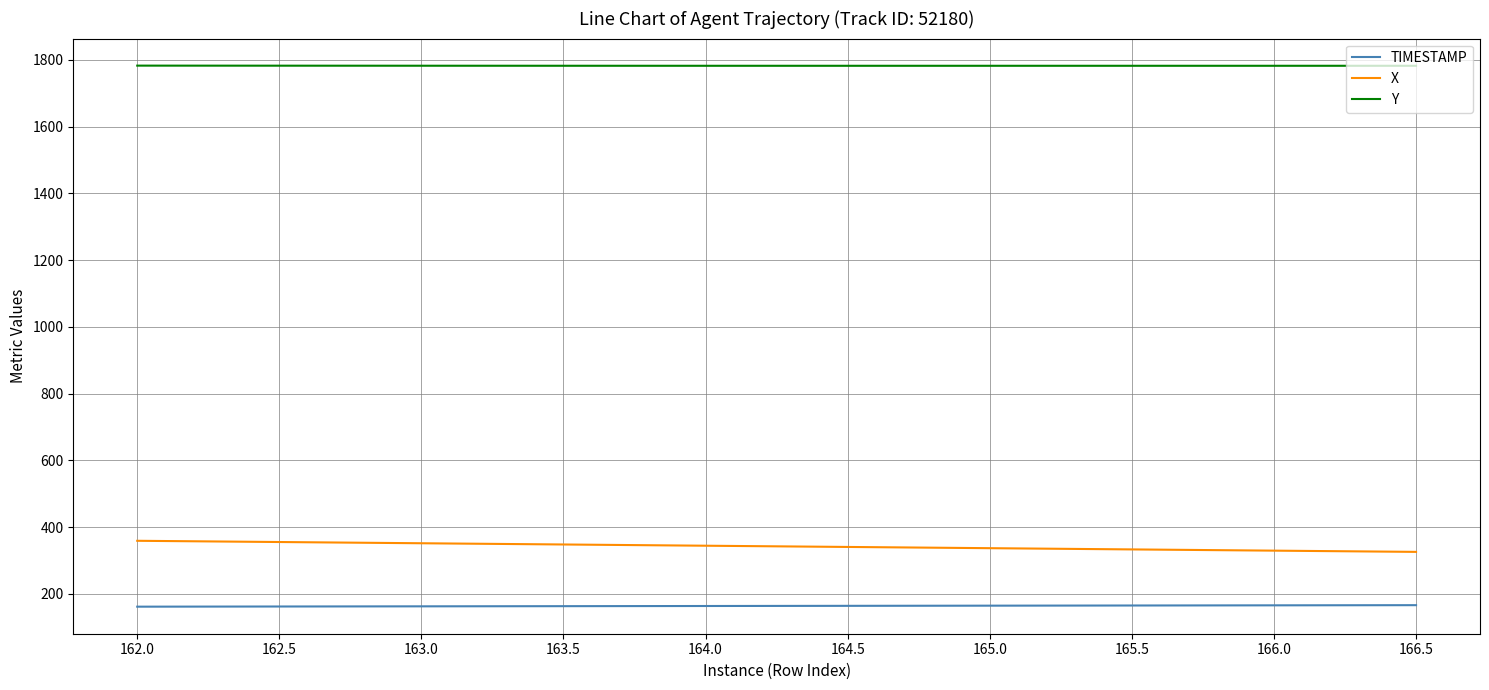

The TIMESTAMP series shows 162.5 at 162.5. True or false?

True